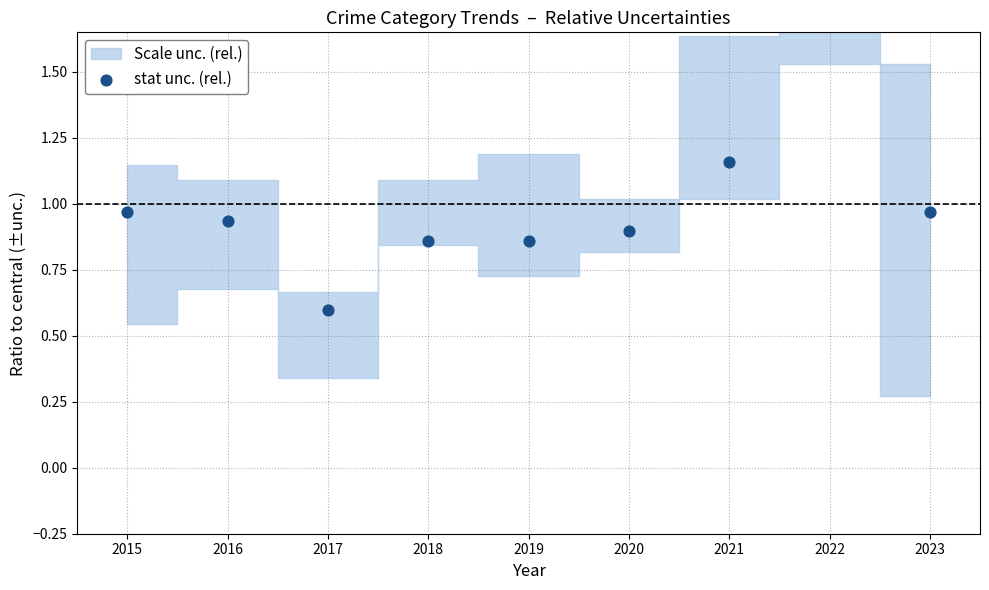

Between 2018 and 2019, which is larger?

2018